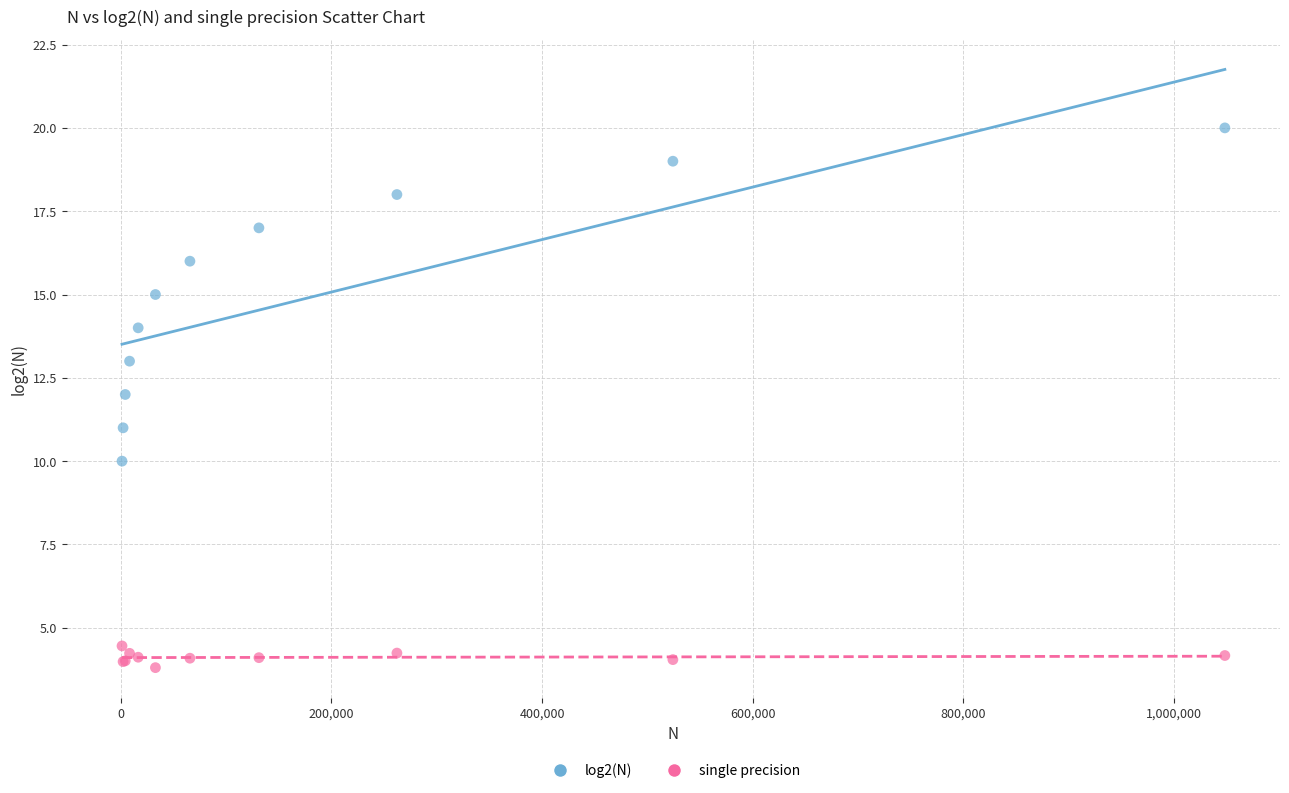

Which series has the widest spread of Y values?

log2(N)